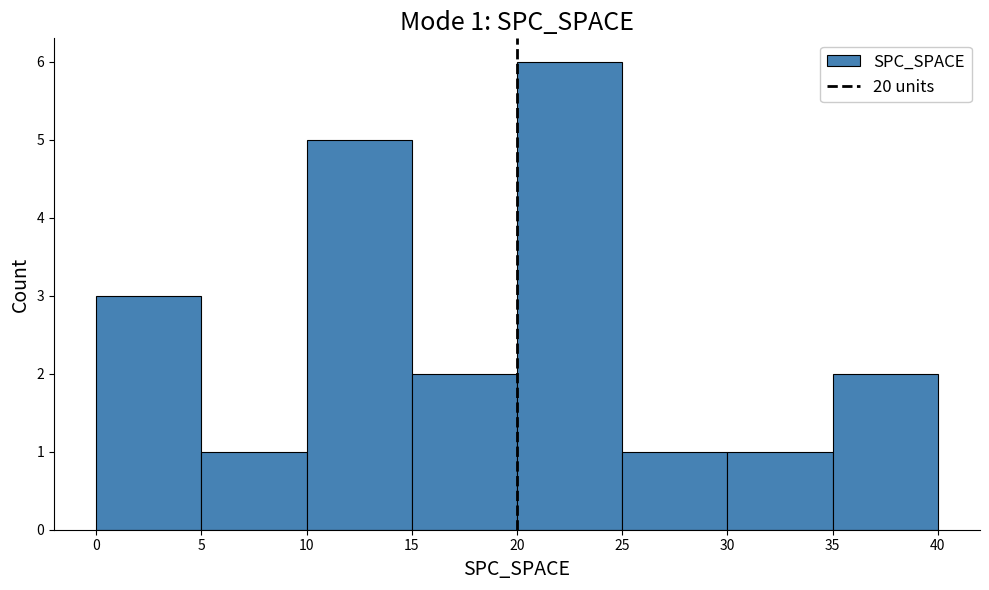

Over which range of the x-axis is the bar tallest?

20 to 25